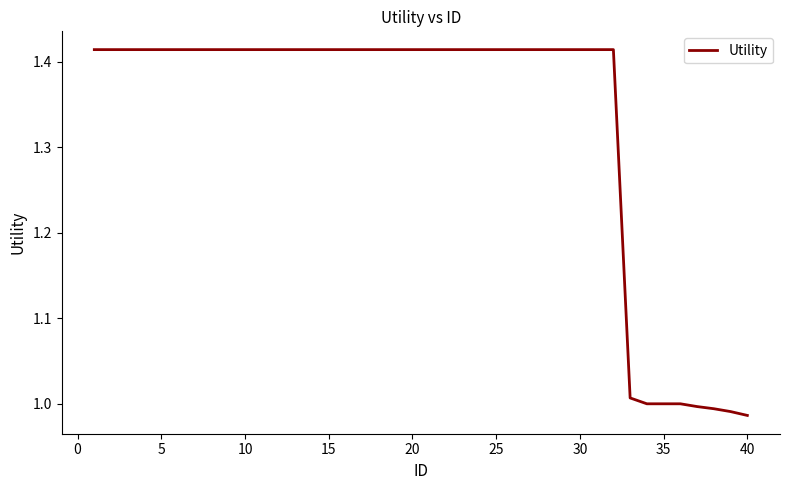

What is the difference between the maximum and minimum values?

0.4